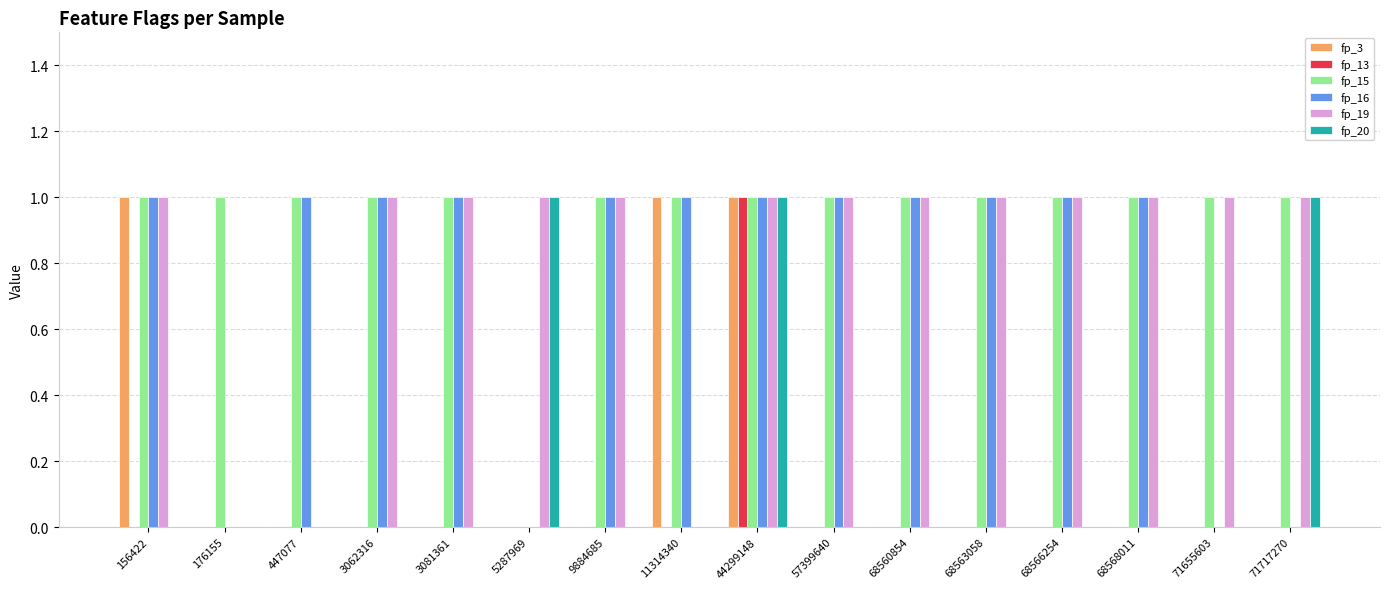

Reading left to right, list all the values displayed in this chart.

fp_3: 1	0	0	0	0	0	0	1	1	0	0	0	0	0	0	0
fp_13: 0	0	0	0	0	0	0	0	1	0	0	0	0	0	0	0
fp_15: 1	1	1	1	1	0	1	1	1	1	1	1	1	1	1	1
fp_16: 1	0	1	1	1	0	1	1	1	1	1	1	1	1	0	0
fp_19: 1	0	0	1	1	1	1	0	1	1	1	1	1	1	1	1
fp_20: 0	0	0	0	0	1	0	0	1	0	0	0	0	0	0	1